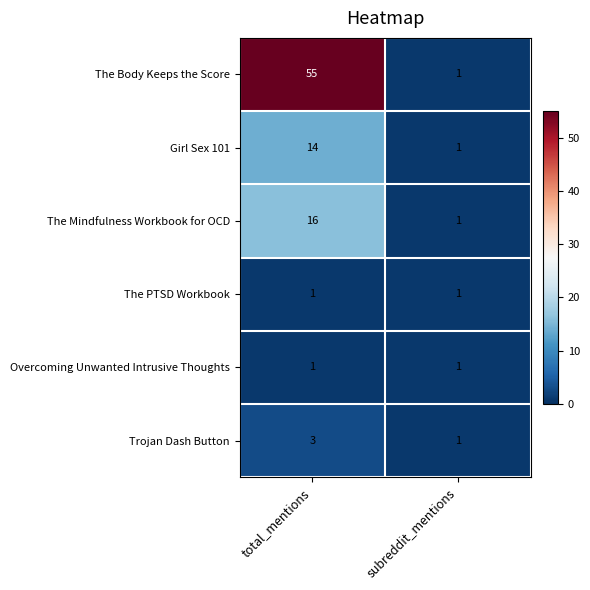

Which category has the highest value across all series?

total_mentions